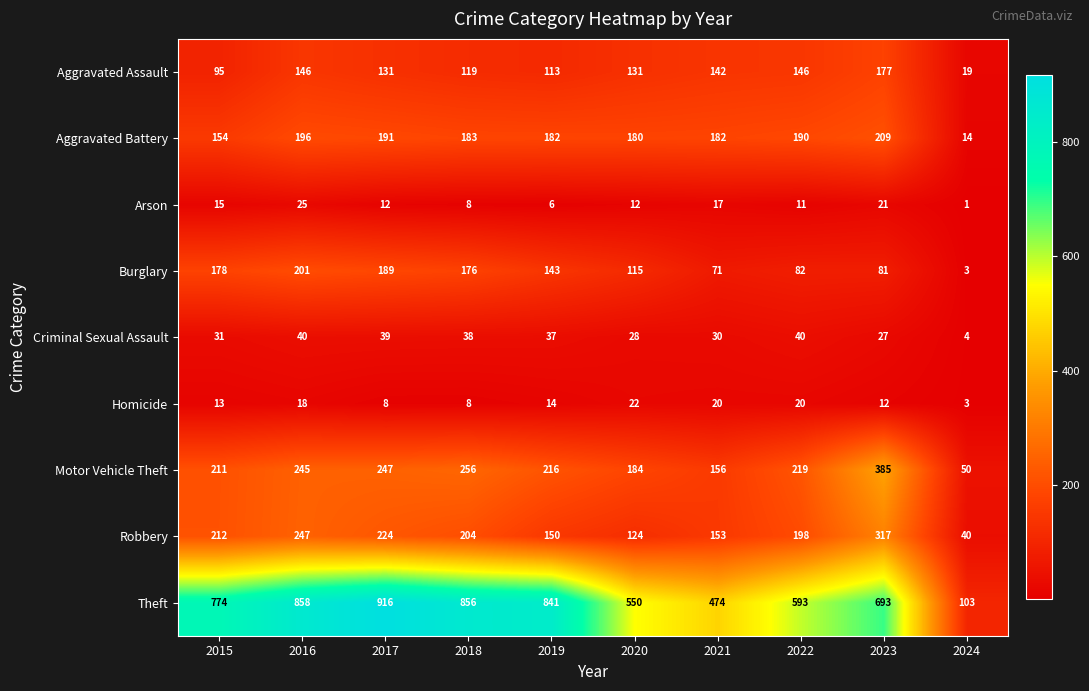

What is the difference between the second highest and second lowest values in the Motor Vehicle Theft series?

100